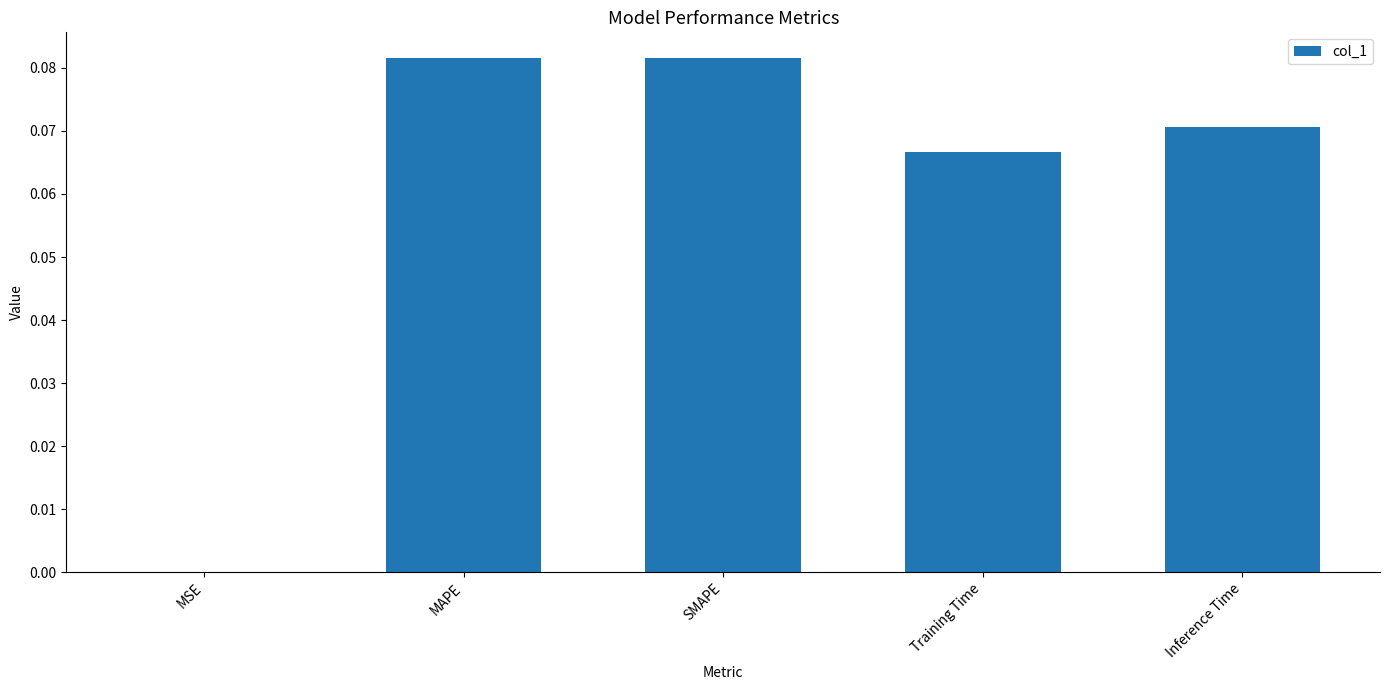

What is the sum of all values?

0.3